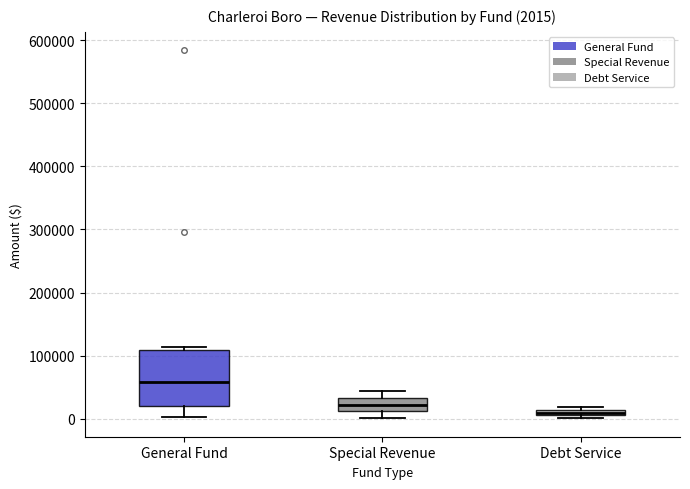

Which box has the lowest median line?

Debt Service